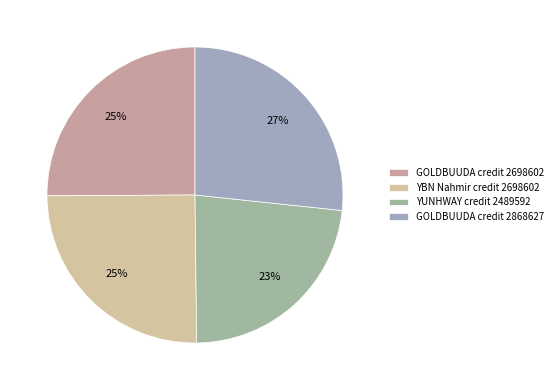

Count the number of slices in the pie.

4